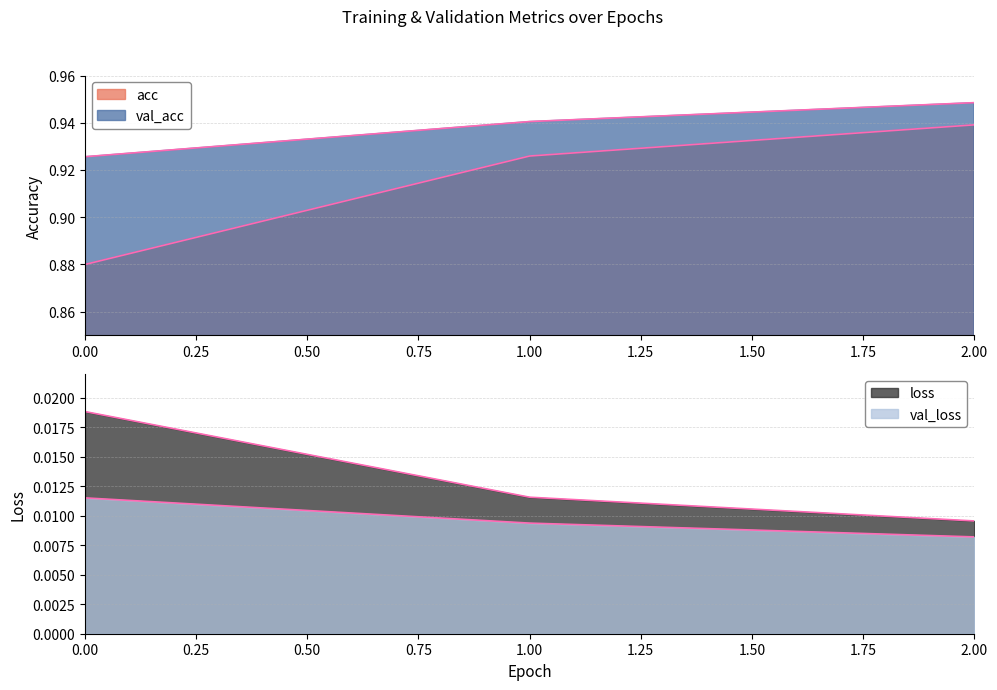

At how many categories does at least one series exceed 0?

3